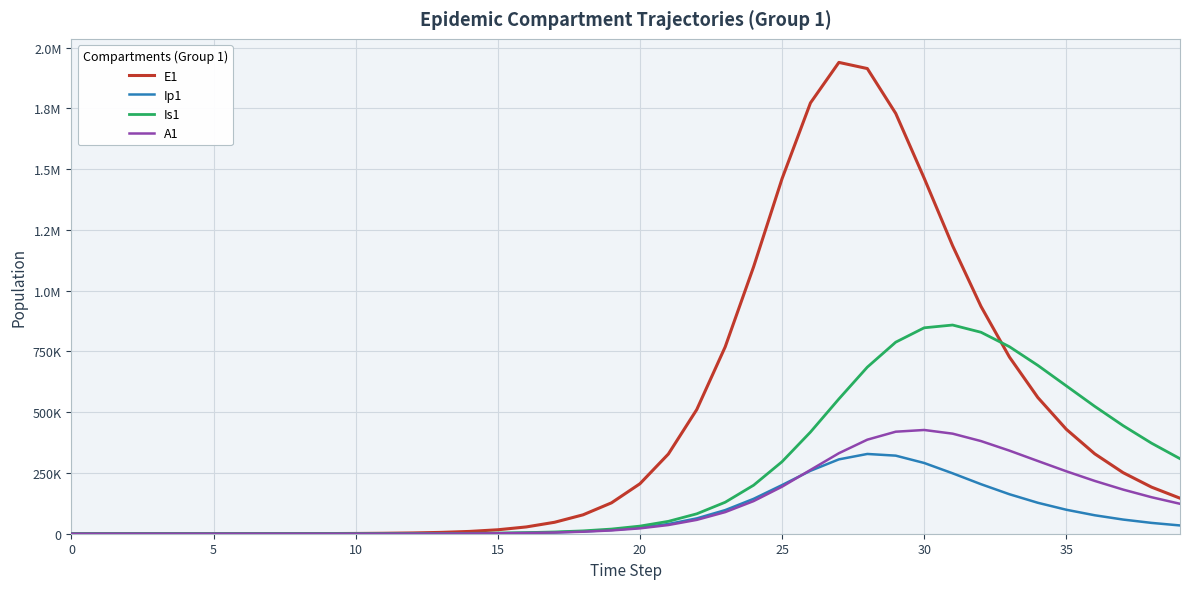

Is this an area chart (filled region under the line)?

No